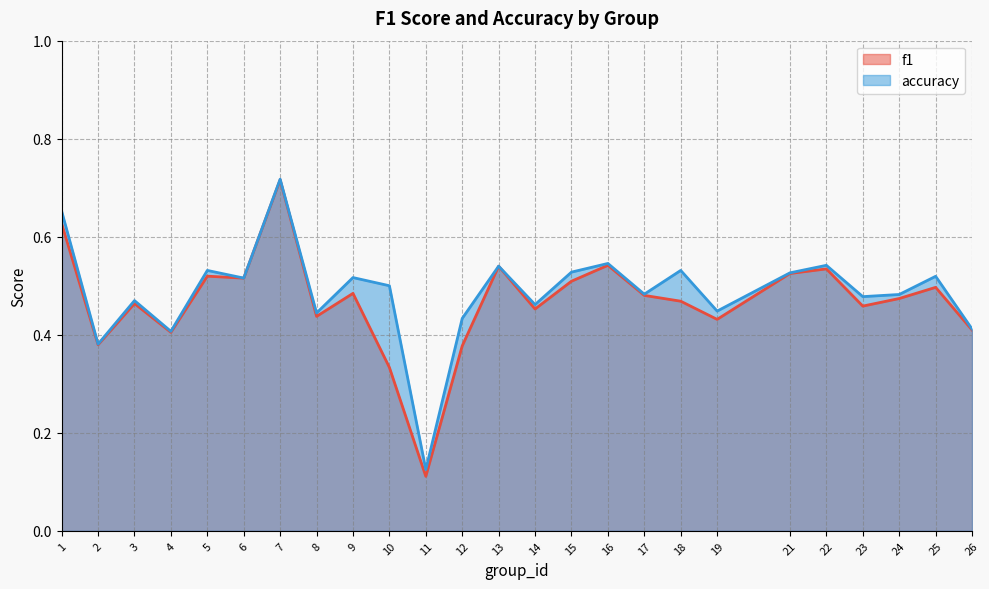

In accuracy, how many points are lower than both neighbors (excluding endpoints)?

9